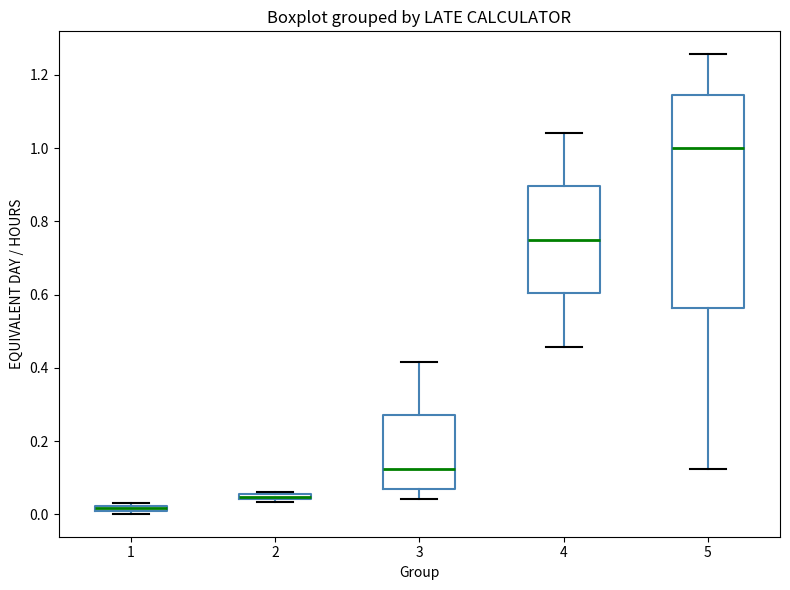

Comparing the boxes themselves (not the whiskers), which one is the tallest?

5